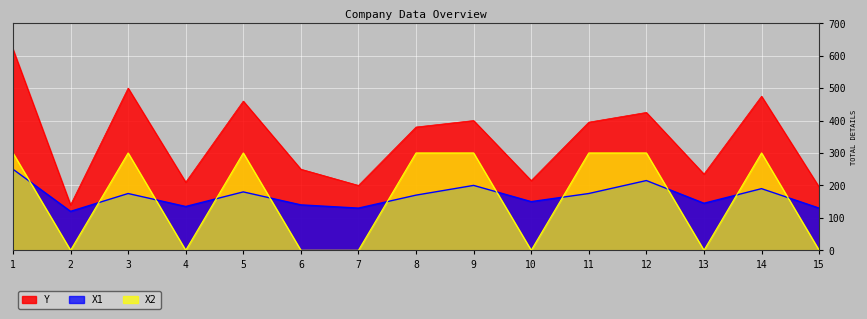

How many interior local valleys does the X2 series have?

4